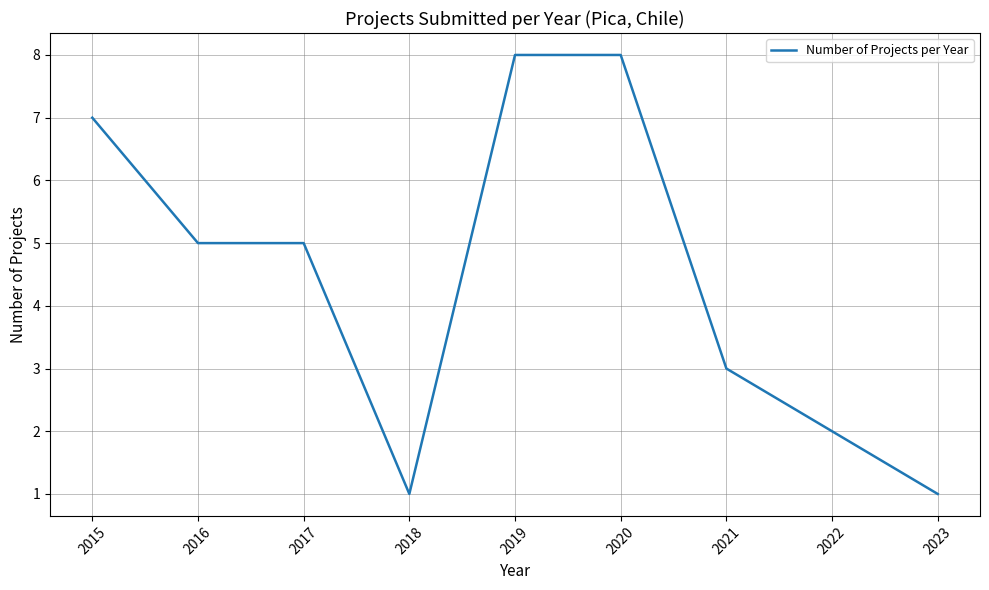

What is the greatest value displayed?

8